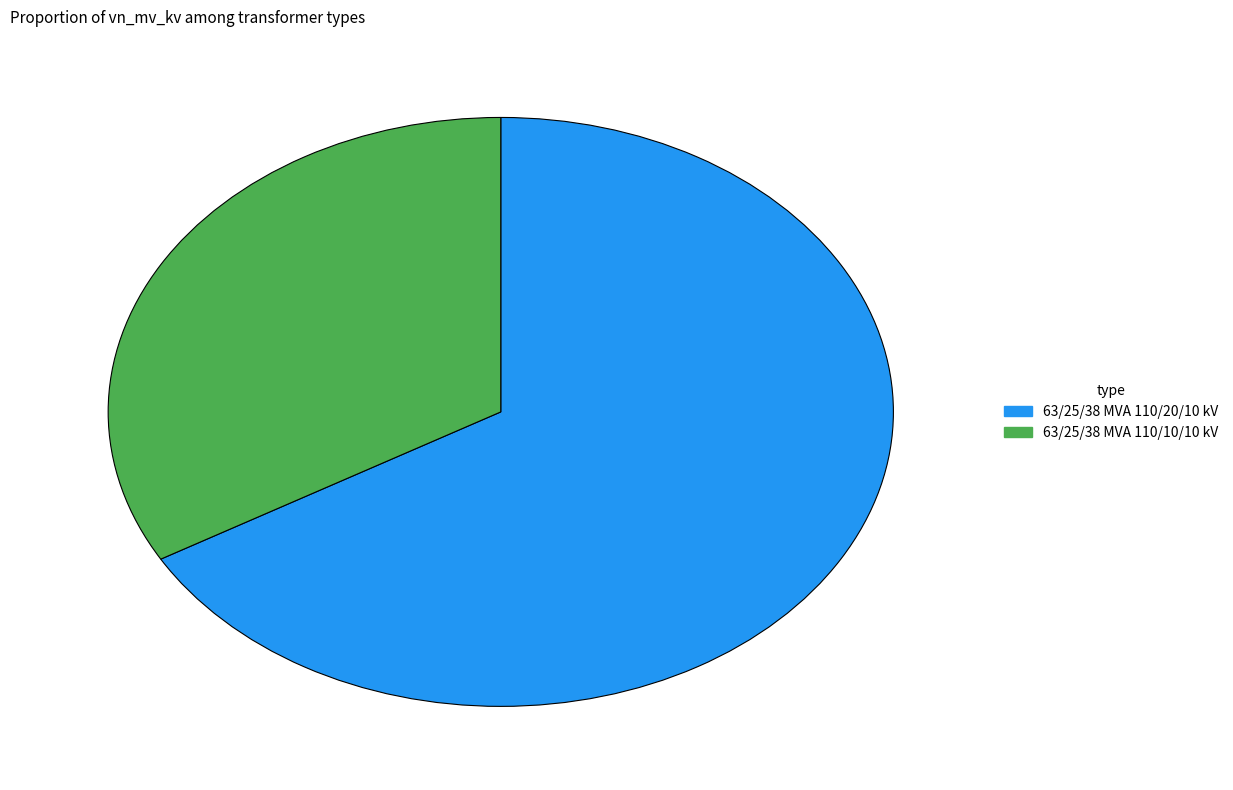

The 63/25/38 MVA 110/10/10 kV slice represents 33% of the pie. True or false?

True